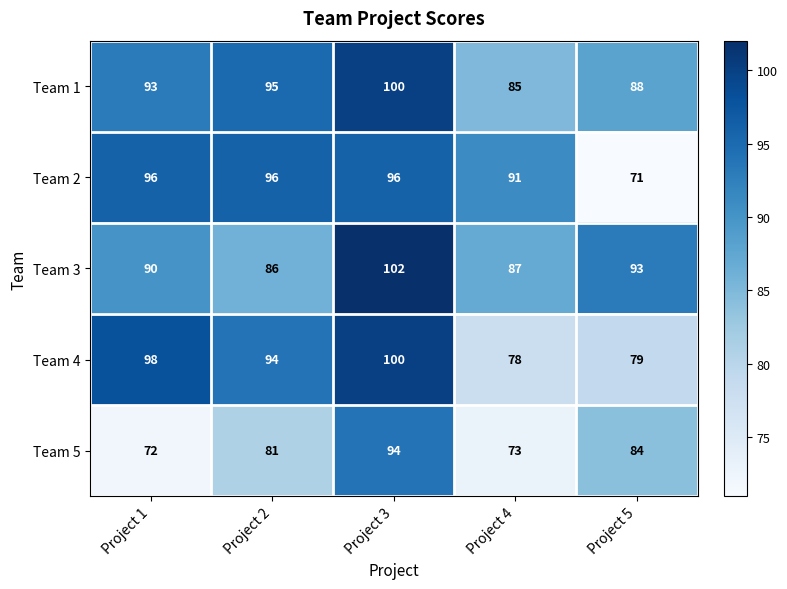

What value does the Team 1 series have at Project 5, to the nearest 5?

90